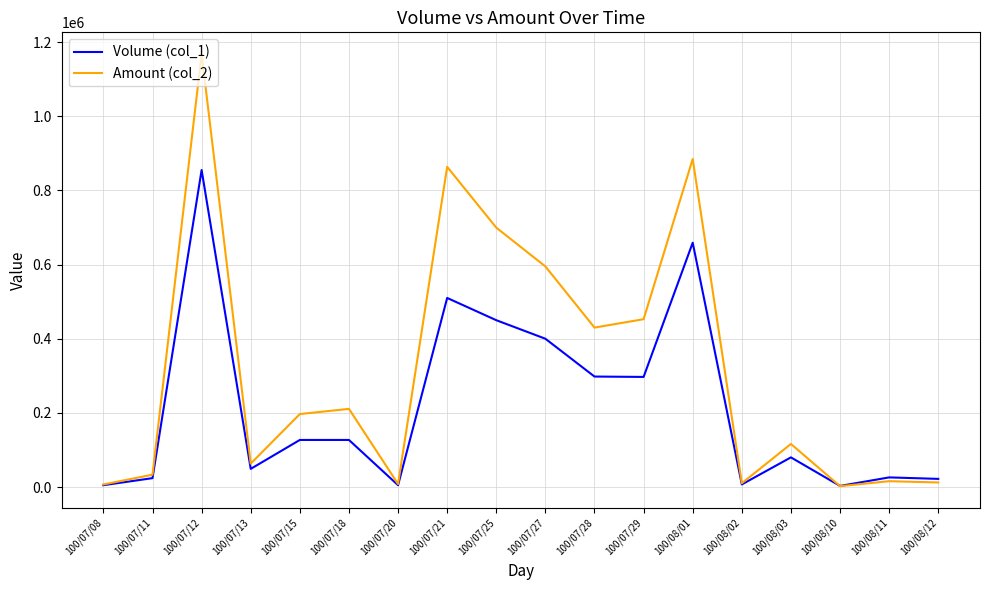

How many interior local valleys does the Amount (col_2) series have?

5